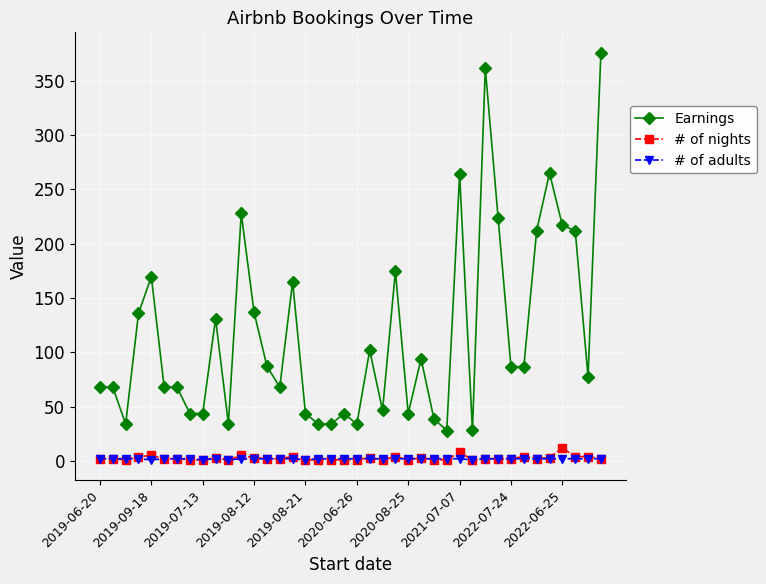

True or false: # of adults and Earnings cross at least once.

False